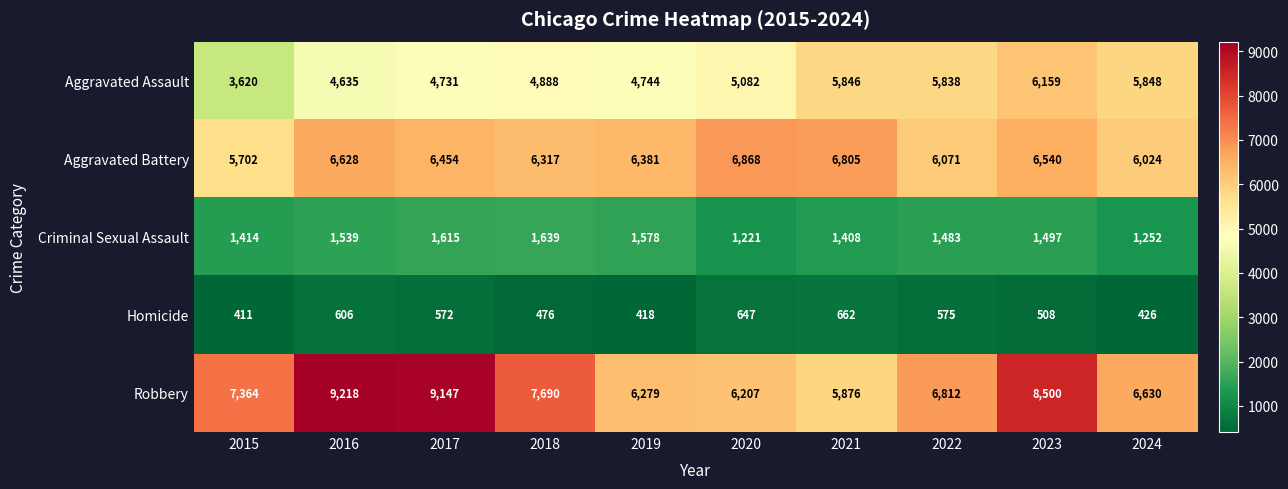

Which series has the largest range (max minus min)?

Robbery